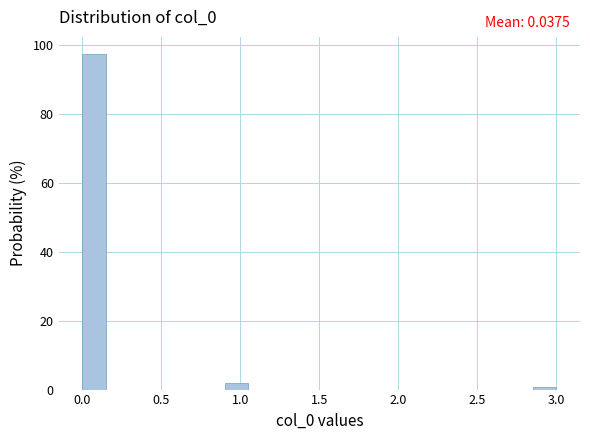

Read against the x-axis, roughly where is the centre of the tallest bar?

0.10